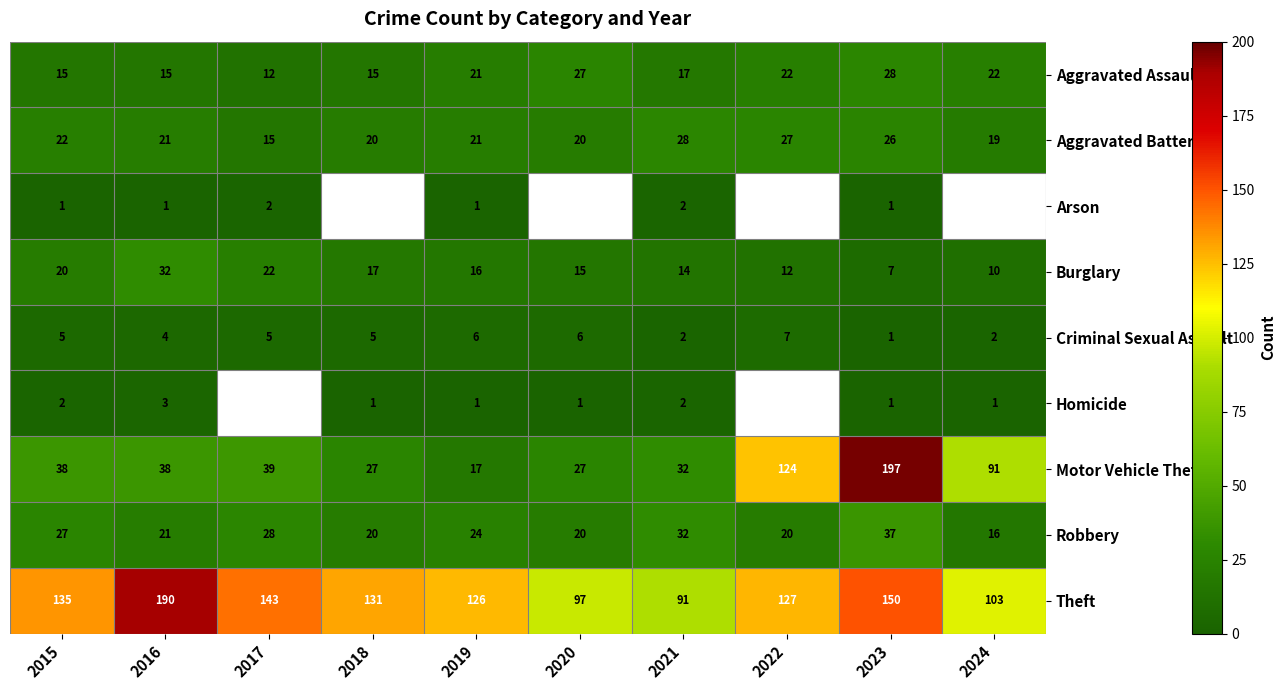

What is the sum of all Criminal Sexual Assault values?

43